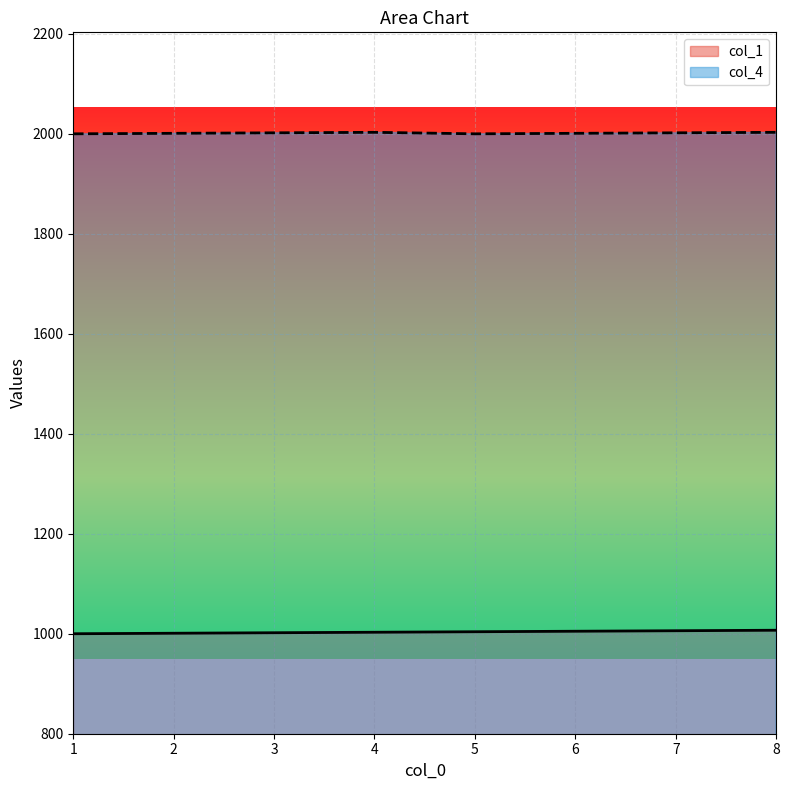

What is the minimum value for col_1?

1000